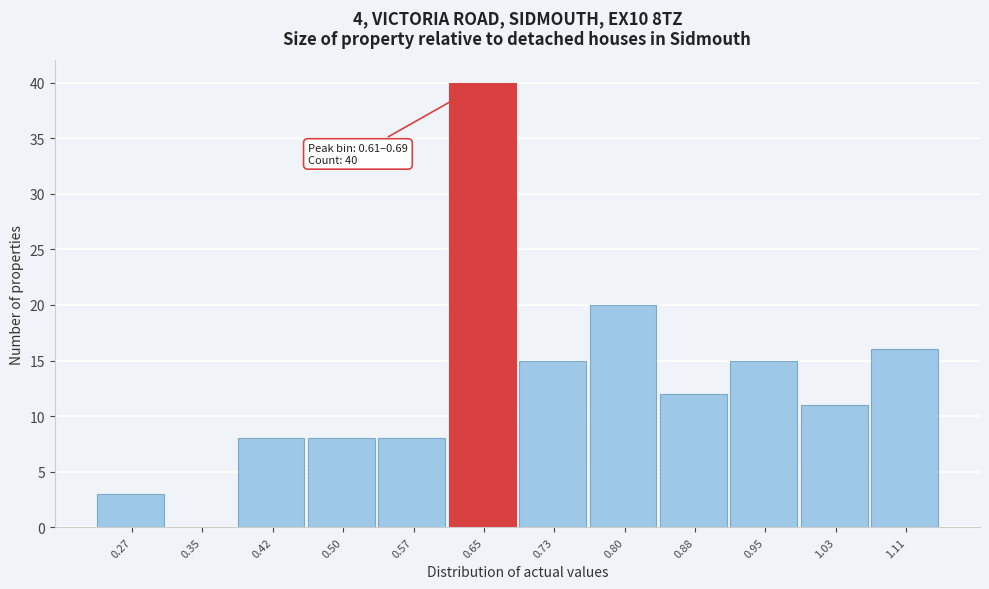

Which range on the x-axis has the tallest bar?

0.61 to 0.69